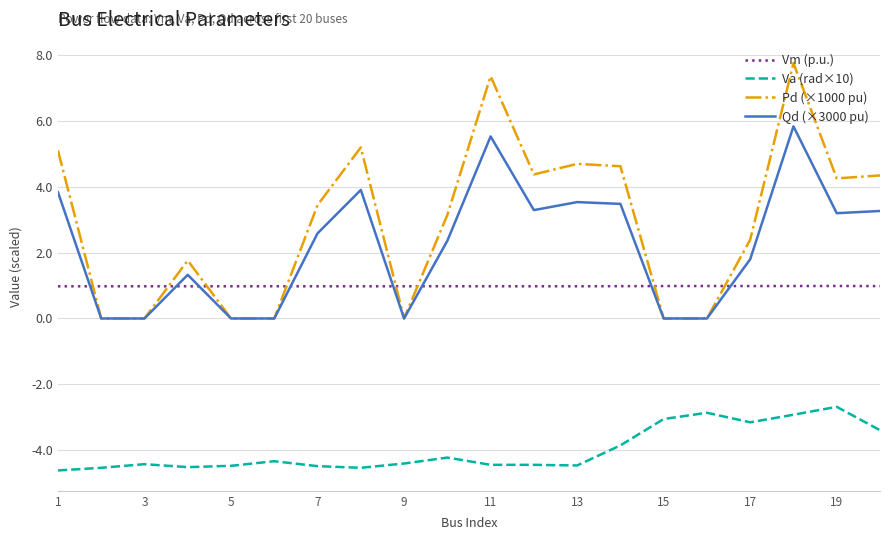

What is the maximum value shown in the chart?

7.8